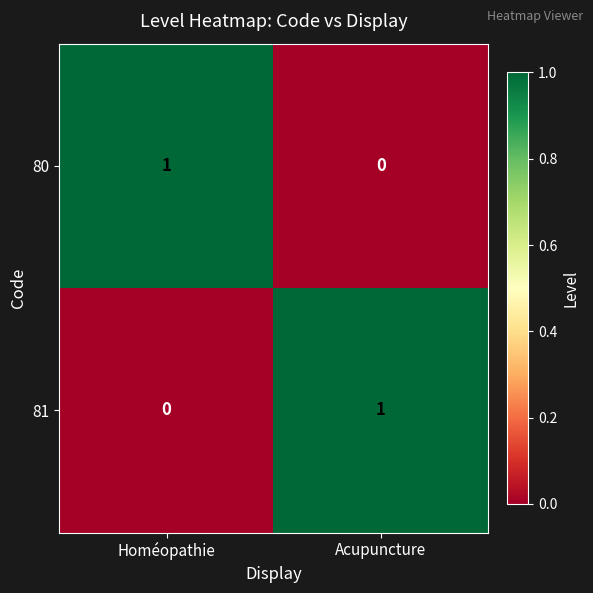

The 81 series shows 1 at Acupuncture. True or false?

True